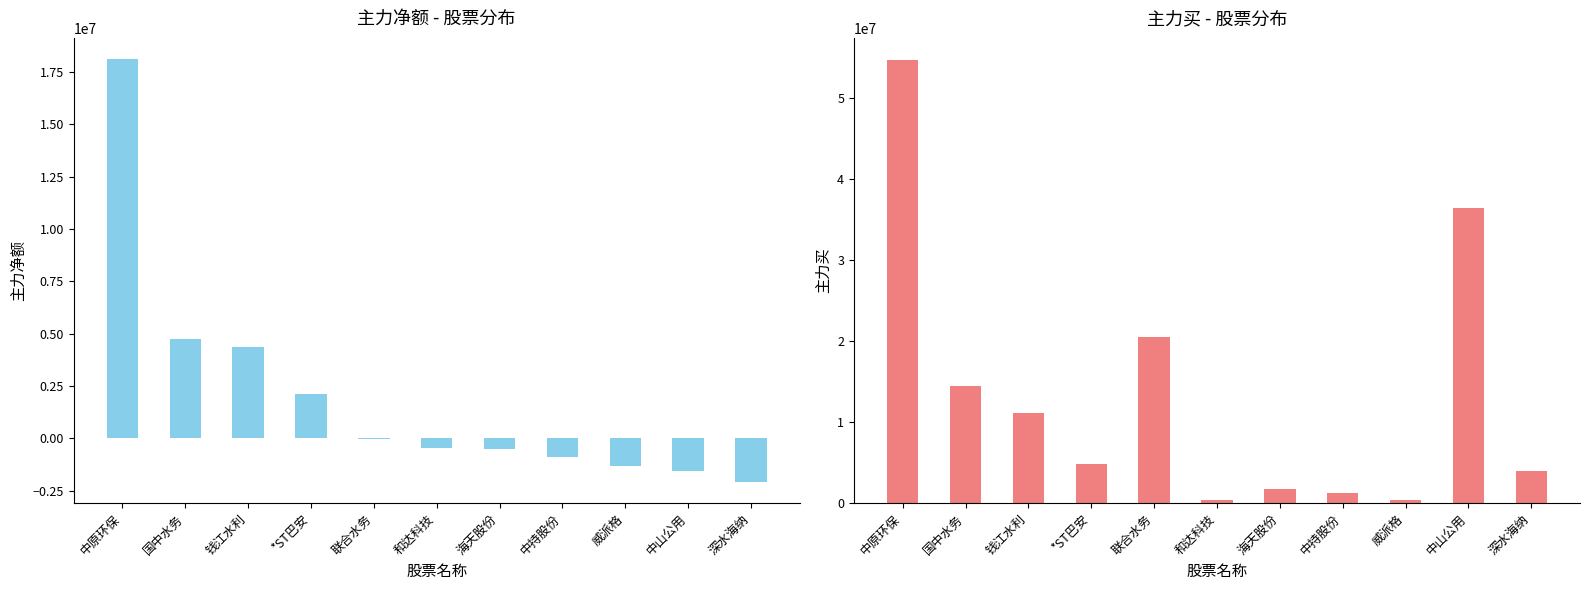

How many bars are there in total?

22